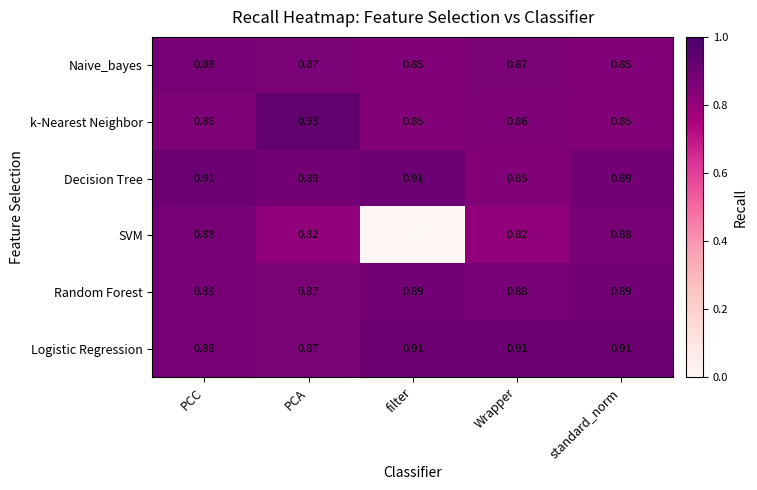

At which category is the sum across all series the highest?

PCC